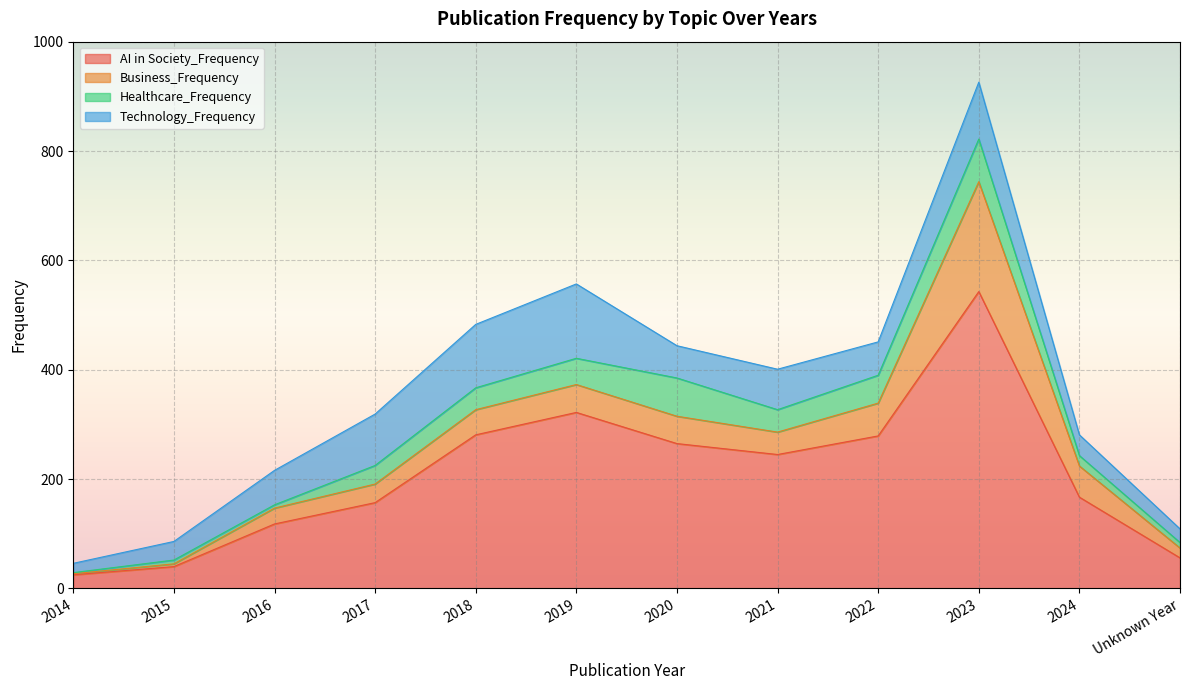

Which category has the lowest value across all series?

2014